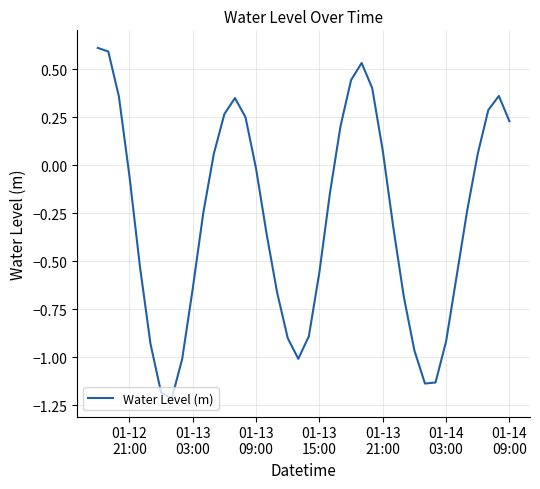

What is the difference between the maximum and minimum values?

1.8